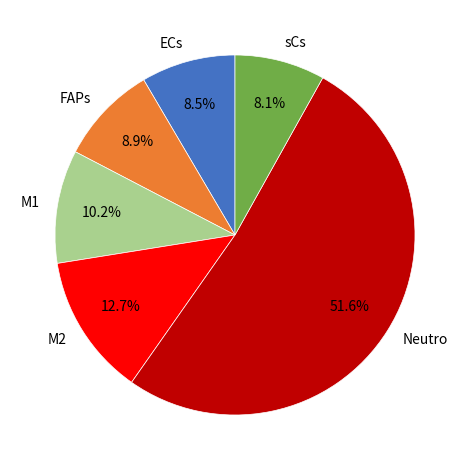

Which category has the biggest portion of the pie?

Neutro